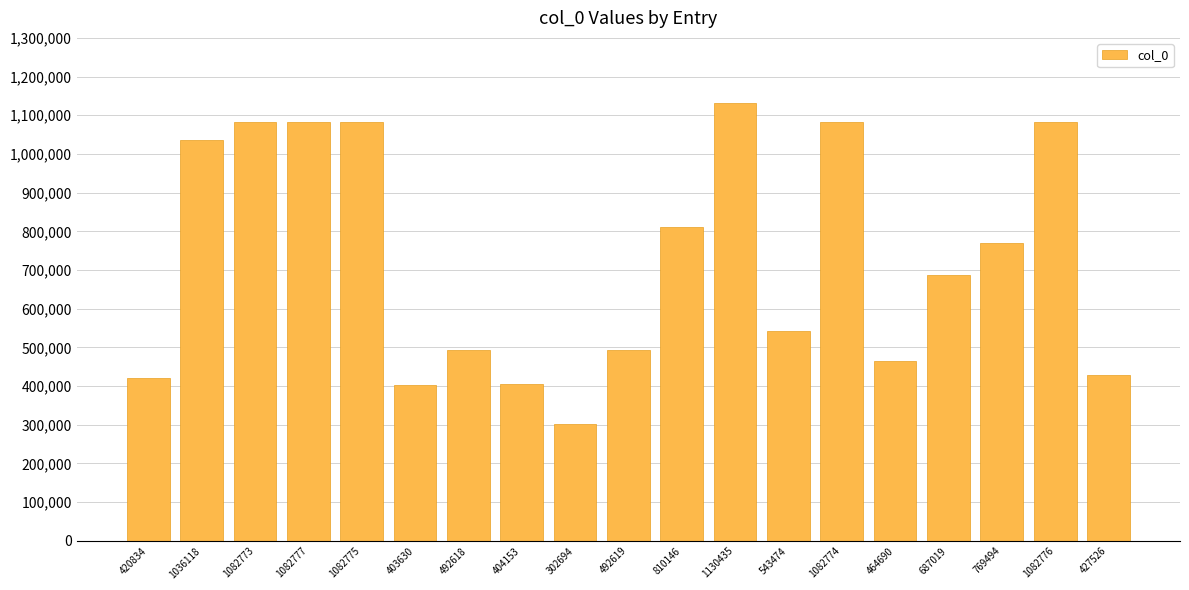

Does the chart contain stacked bars?

No